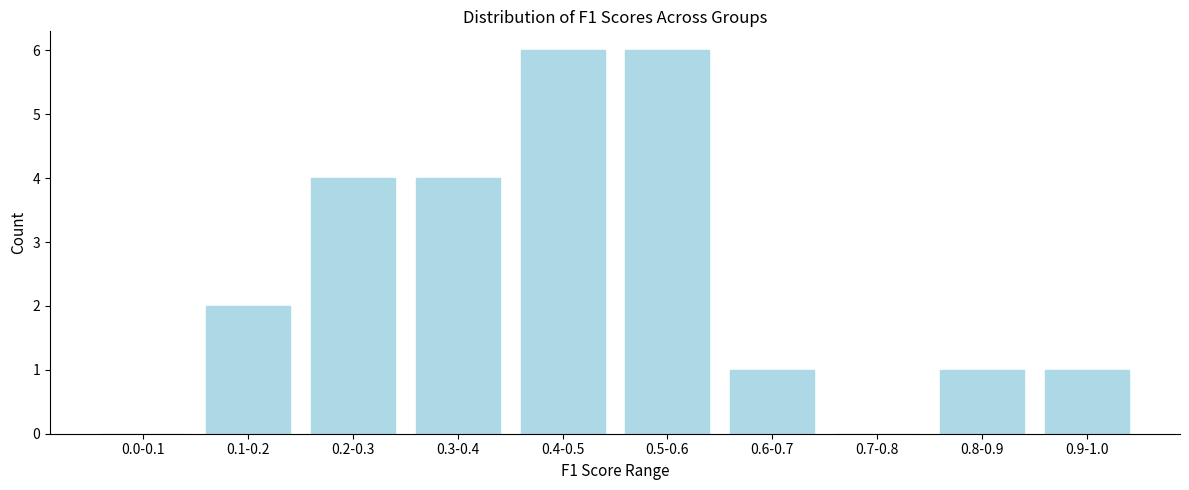

Reading right to left, extract all data points from this chart.

0.9-1.0=1	0.8-0.9=1	0.7-0.8=0	0.6-0.7=1	0.5-0.6=6	0.4-0.5=6	0.3-0.4=4	0.2-0.3=4	0.1-0.2=2	0.0-0.1=0